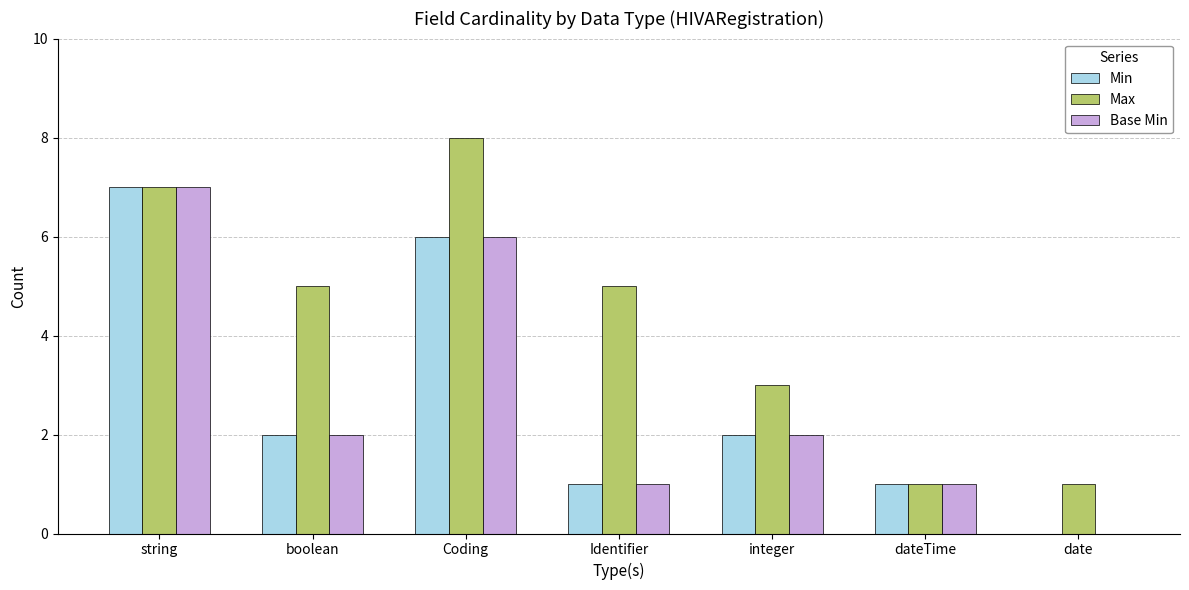

Is it true that Min equals 2 at Coding?

False